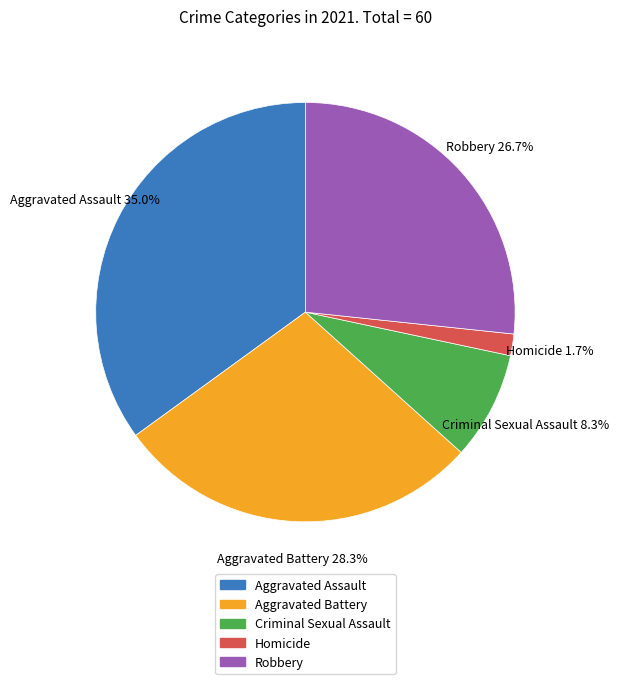

Which category has the biggest portion of the pie?

Aggravated Assault